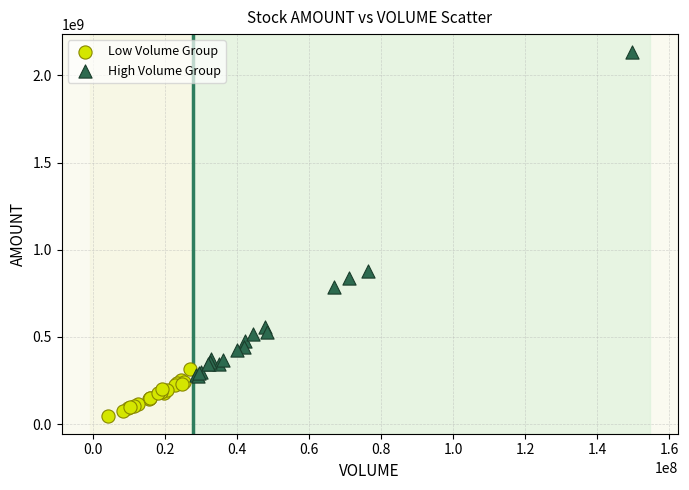

Which series has the widest spread of Y values?

High Volume Group